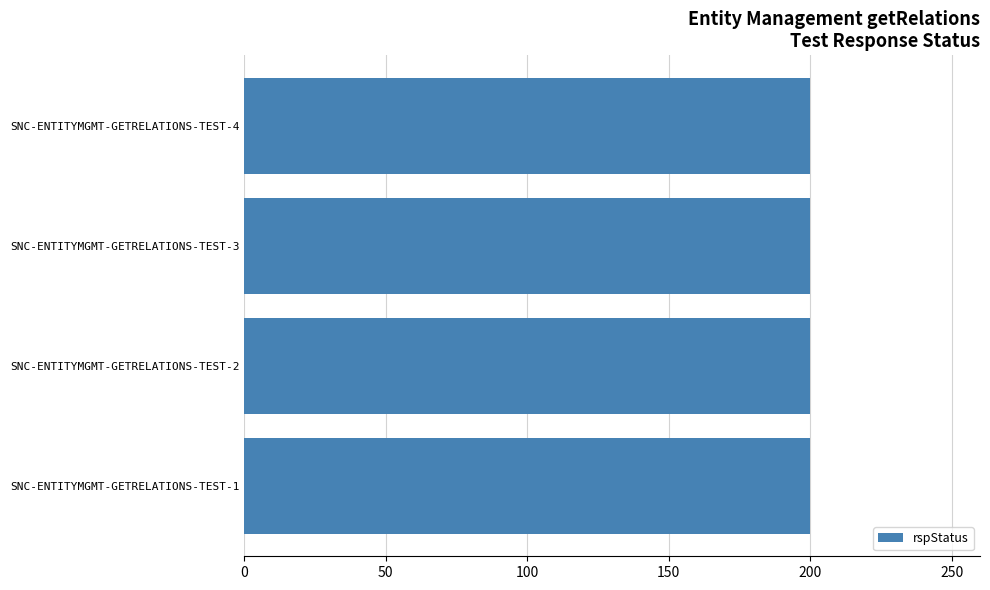

The rspCode series shows 59067 at snc-entityMgmt-getRelations-Test-3. True or false?

False